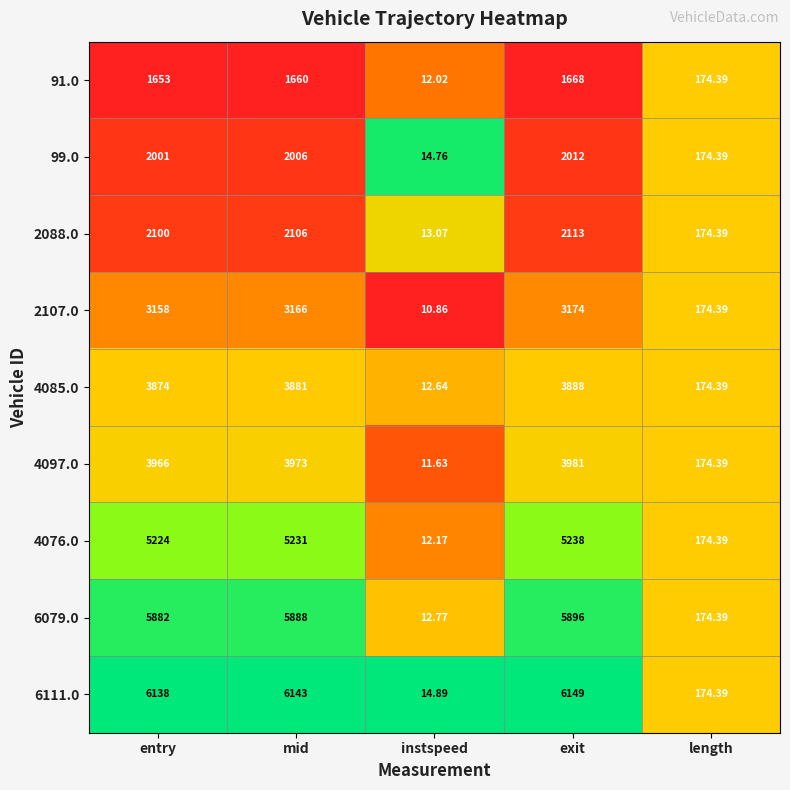

Rank the categories by 4085.0 value from highest to lowest.

exit, mid, entry, length, instspeed